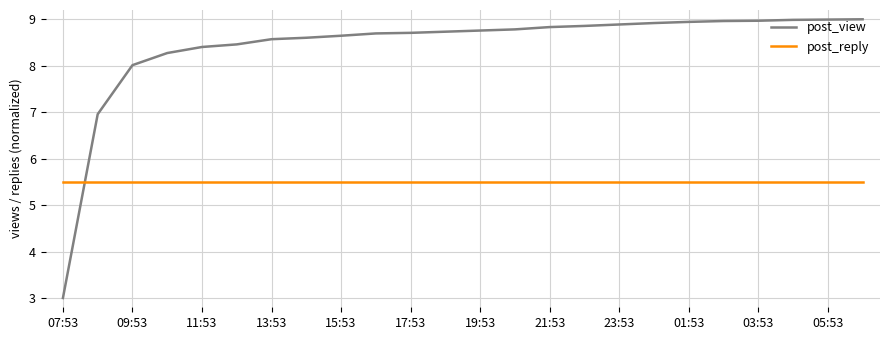

What is the difference between the maximum and minimum values in the post_view series?

6.0